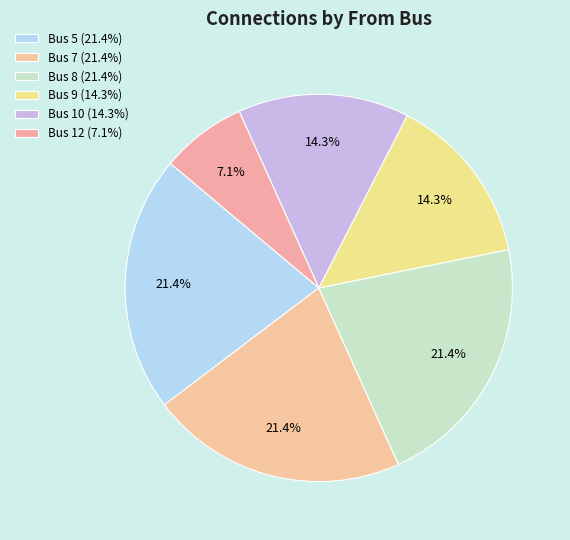

How many segments does this pie chart have?

6